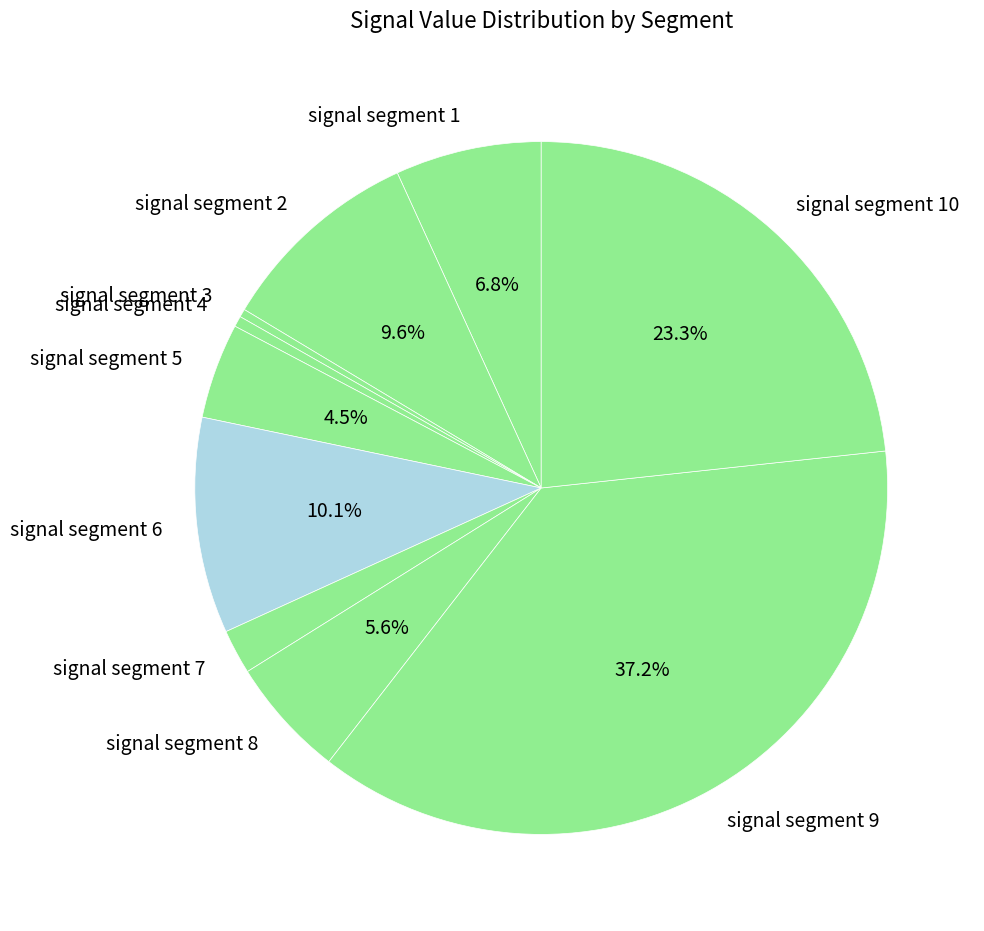

Do signal segment 5 and signal segment 3 together represent more than half of the pie?

No